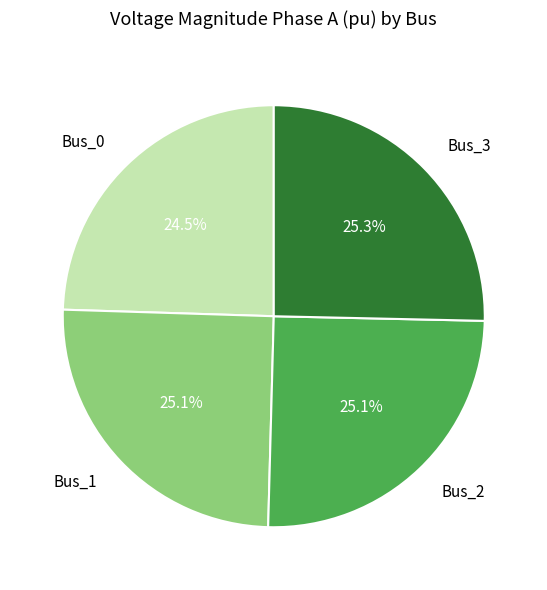

What percentage do Bus_2 and Bus_3 together represent?

50.4%